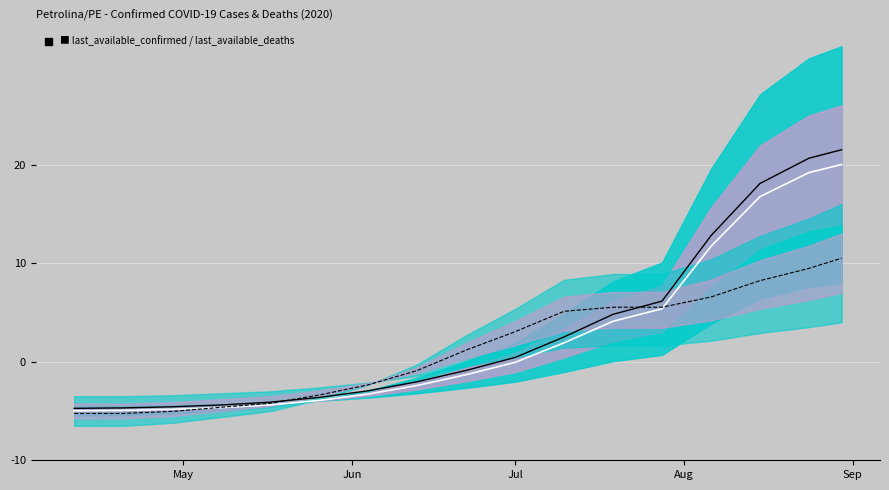

What is the value of the last_available_deaths point at the 13th from the left?

5.5